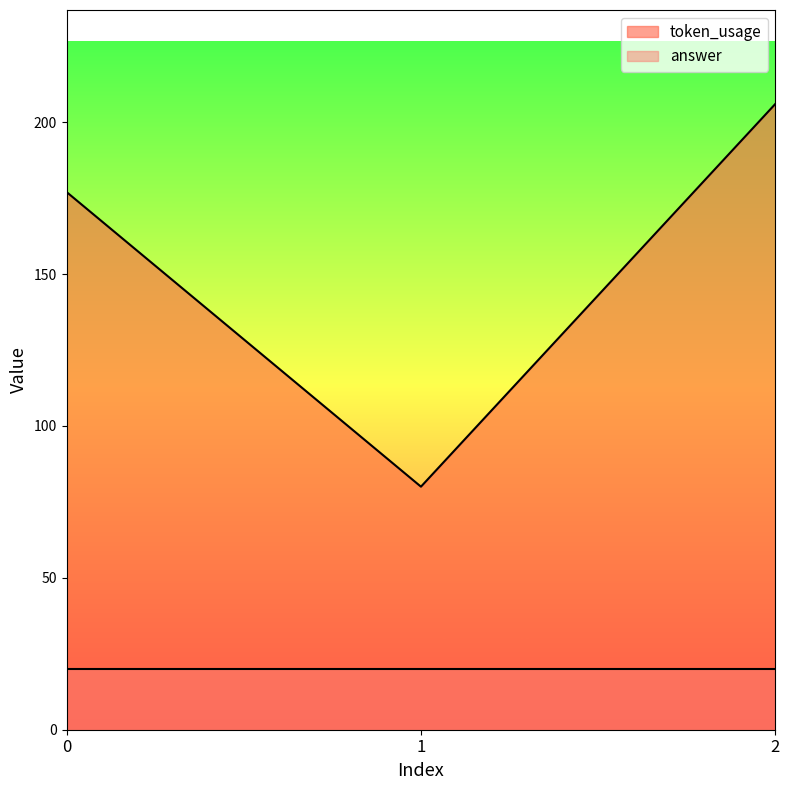

The chart shows a value of 80 at 1. True or false?

True